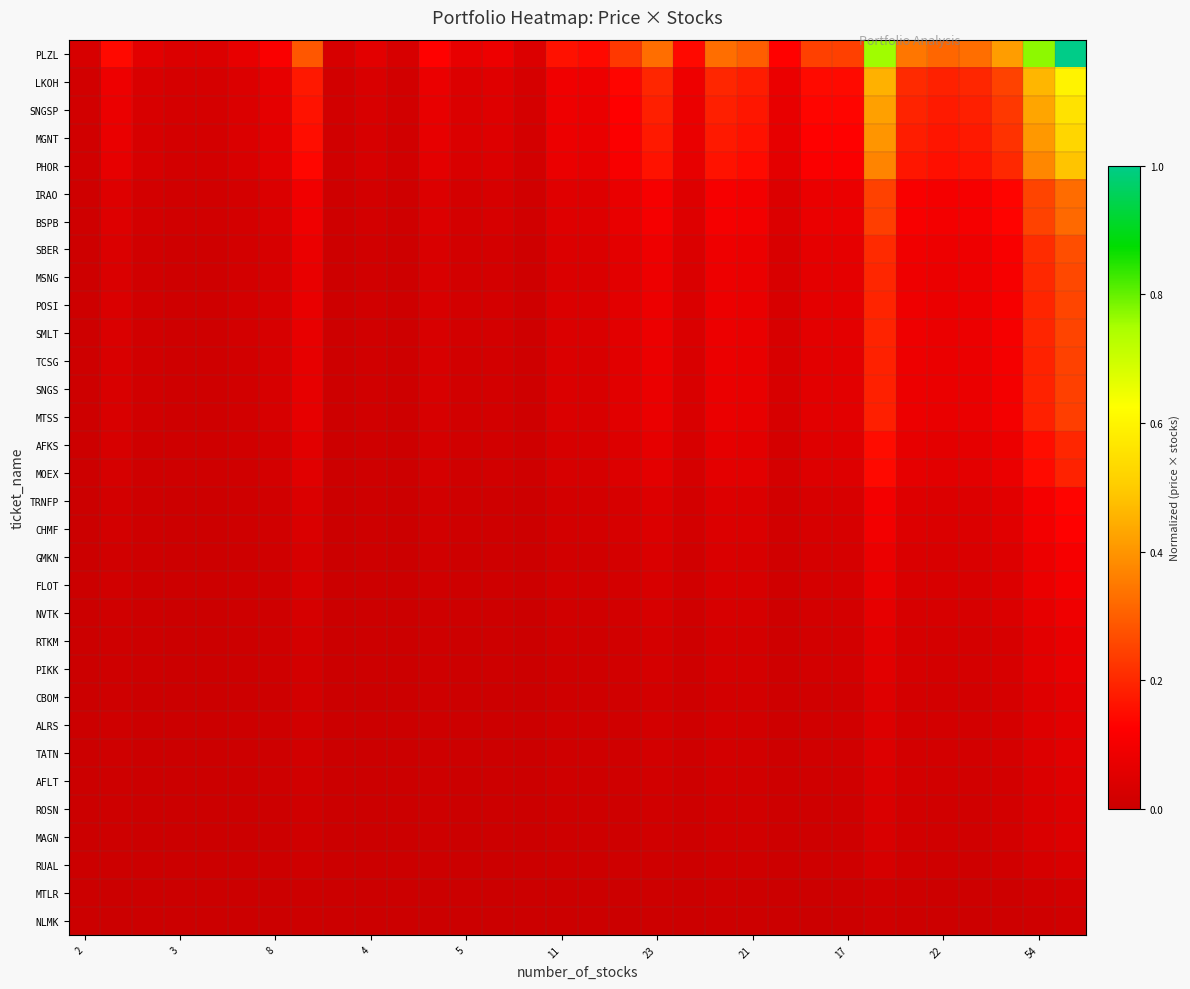

Reading right to left, list all the values displayed in this chart.

PLZL: 1.0	0.8	0.4	0.3	0.3	0.3	0.8	0.2	0.2	0.1	0.3	0.3	0.1	0.3	0.2	0.1	0.2	0.0	0.1	0.1	0.1	0.0	0.1	0.0	0.3	0.1	0.1	0.0	0.0	0.1	0.1	0.0
LKOH: 0.6	0.5	0.2	0.2	0.2	0.2	0.5	0.1	0.1	0.1	0.2	0.2	0.1	0.2	0.1	0.1	0.1	0.0	0.1	0.0	0.1	0.0	0.0	0.0	0.2	0.1	0.0	0.0	0.0	0.0	0.1	0.0
SNGSP: 0.6	0.4	0.2	0.2	0.2	0.2	0.4	0.1	0.1	0.1	0.2	0.2	0.1	0.2	0.1	0.1	0.1	0.0	0.0	0.0	0.1	0.0	0.0	0.0	0.2	0.1	0.0	0.0	0.0	0.0	0.1	0.0
MGNT: 0.5	0.4	0.2	0.2	0.2	0.2	0.4	0.1	0.1	0.1	0.2	0.2	0.1	0.2	0.1	0.1	0.1	0.0	0.0	0.0	0.1	0.0	0.0	0.0	0.2	0.1	0.0	0.0	0.0	0.0	0.1	0.0
PHOR: 0.5	0.4	0.2	0.2	0.2	0.2	0.4	0.1	0.1	0.1	0.1	0.2	0.1	0.2	0.1	0.1	0.1	0.0	0.0	0.0	0.1	0.0	0.0	0.0	0.1	0.1	0.0	0.0	0.0	0.0	0.1	0.0
IRAO: 0.3	0.3	0.1	0.1	0.1	0.1	0.2	0.1	0.1	0.0	0.1	0.1	0.0	0.1	0.1	0.0	0.1	0.0	0.0	0.0	0.0	0.0	0.0	0.0	0.1	0.0	0.0	0.0	0.0	0.0	0.0	0.0
BSPB: 0.3	0.2	0.1	0.1	0.1	0.1	0.2	0.1	0.1	0.0	0.1	0.1	0.0	0.1	0.1	0.0	0.1	0.0	0.0	0.0	0.0	0.0	0.0	0.0	0.1	0.0	0.0	0.0	0.0	0.0	0.0	0.0
SBER: 0.3	0.2	0.1	0.1	0.1	0.1	0.2	0.1	0.1	0.0	0.1	0.1	0.0	0.1	0.1	0.0	0.0	0.0	0.0	0.0	0.0	0.0	0.0	0.0	0.1	0.0	0.0	0.0	0.0	0.0	0.0	0.0
MSNG: 0.3	0.2	0.1	0.1	0.1	0.1	0.2	0.1	0.1	0.0	0.1	0.1	0.0	0.1	0.1	0.0	0.0	0.0	0.0	0.0	0.0	0.0	0.0	0.0	0.1	0.0	0.0	0.0	0.0	0.0	0.0	0.0
POSI: 0.3	0.2	0.1	0.1	0.1	0.1	0.2	0.1	0.1	0.0	0.1	0.1	0.0	0.1	0.1	0.0	0.0	0.0	0.0	0.0	0.0	0.0	0.0	0.0	0.1	0.0	0.0	0.0	0.0	0.0	0.0	0.0
SMLT: 0.3	0.2	0.1	0.1	0.1	0.1	0.2	0.1	0.1	0.0	0.1	0.1	0.0	0.1	0.1	0.0	0.0	0.0	0.0	0.0	0.0	0.0	0.0	0.0	0.1	0.0	0.0	0.0	0.0	0.0	0.0	0.0
TCSG: 0.2	0.2	0.1	0.1	0.1	0.1	0.2	0.1	0.1	0.0	0.1	0.1	0.0	0.1	0.1	0.0	0.0	0.0	0.0	0.0	0.0	0.0	0.0	0.0	0.1	0.0	0.0	0.0	0.0	0.0	0.0	0.0
SNGS: 0.2	0.2	0.1	0.1	0.1	0.1	0.2	0.1	0.1	0.0	0.1	0.1	0.0	0.1	0.1	0.0	0.0	0.0	0.0	0.0	0.0	0.0	0.0	0.0	0.1	0.0	0.0	0.0	0.0	0.0	0.0	0.0
MTSS: 0.2	0.2	0.1	0.1	0.1	0.1	0.2	0.1	0.1	0.0	0.1	0.1	0.0	0.1	0.1	0.0	0.0	0.0	0.0	0.0	0.0	0.0	0.0	0.0	0.1	0.0	0.0	0.0	0.0	0.0	0.0	0.0
AFKS: 0.2	0.2	0.1	0.1	0.1	0.1	0.1	0.0	0.0	0.0	0.1	0.1	0.0	0.1	0.0	0.0	0.0	0.0	0.0	0.0	0.0	0.0	0.0	0.0	0.1	0.0	0.0	0.0	0.0	0.0	0.0	0.0
MOEX: 0.2	0.1	0.1	0.1	0.1	0.1	0.1	0.0	0.0	0.0	0.1	0.1	0.0	0.1	0.0	0.0	0.0	0.0	0.0	0.0	0.0	0.0	0.0	0.0	0.1	0.0	0.0	0.0	0.0	0.0	0.0	0.0
TRNFP: 0.1	0.1	0.1	0.0	0.0	0.0	0.1	0.0	0.0	0.0	0.0	0.0	0.0	0.0	0.0	0.0	0.0	0.0	0.0	0.0	0.0	0.0	0.0	0.0	0.0	0.0	0.0	0.0	0.0	0.0	0.0	0.0
CHMF: 0.1	0.1	0.1	0.0	0.0	0.0	0.1	0.0	0.0	0.0	0.0	0.0	0.0	0.0	0.0	0.0	0.0	0.0	0.0	0.0	0.0	0.0	0.0	0.0	0.0	0.0	0.0	0.0	0.0	0.0	0.0	0.0
GMKN: 0.1	0.1	0.0	0.0	0.0	0.0	0.1	0.0	0.0	0.0	0.0	0.0	0.0	0.0	0.0	0.0	0.0	0.0	0.0	0.0	0.0	0.0	0.0	0.0	0.0	0.0	0.0	0.0	0.0	0.0	0.0	0.0
FLOT: 0.1	0.1	0.0	0.0	0.0	0.0	0.1	0.0	0.0	0.0	0.0	0.0	0.0	0.0	0.0	0.0	0.0	0.0	0.0	0.0	0.0	0.0	0.0	0.0	0.0	0.0	0.0	0.0	0.0	0.0	0.0	0.0
NVTK: 0.1	0.1	0.0	0.0	0.0	0.0	0.1	0.0	0.0	0.0	0.0	0.0	0.0	0.0	0.0	0.0	0.0	0.0	0.0	0.0	0.0	0.0	0.0	0.0	0.0	0.0	0.0	0.0	0.0	0.0	0.0	0.0
RTKM: 0.1	0.1	0.0	0.0	0.0	0.0	0.1	0.0	0.0	0.0	0.0	0.0	0.0	0.0	0.0	0.0	0.0	0.0	0.0	0.0	0.0	0.0	0.0	0.0	0.0	0.0	0.0	0.0	0.0	0.0	0.0	0.0
PIKK: 0.1	0.1	0.0	0.0	0.0	0.0	0.1	0.0	0.0	0.0	0.0	0.0	0.0	0.0	0.0	0.0	0.0	0.0	0.0	0.0	0.0	0.0	0.0	0.0	0.0	0.0	0.0	0.0	0.0	0.0	0.0	0.0
CBOM: 0.1	0.0	0.0	0.0	0.0	0.0	0.0	0.0	0.0	0.0	0.0	0.0	0.0	0.0	0.0	0.0	0.0	0.0	0.0	0.0	0.0	0.0	0.0	0.0	0.0	0.0	0.0	0.0	0.0	0.0	0.0	0.0
ALRS: 0.1	0.0	0.0	0.0	0.0	0.0	0.0	0.0	0.0	0.0	0.0	0.0	0.0	0.0	0.0	0.0	0.0	0.0	0.0	0.0	0.0	0.0	0.0	0.0	0.0	0.0	0.0	0.0	0.0	0.0	0.0	0.0
TATN: 0.1	0.0	0.0	0.0	0.0	0.0	0.0	0.0	0.0	0.0	0.0	0.0	0.0	0.0	0.0	0.0	0.0	0.0	0.0	0.0	0.0	0.0	0.0	0.0	0.0	0.0	0.0	0.0	0.0	0.0	0.0	0.0
AFLT: 0.1	0.0	0.0	0.0	0.0	0.0	0.0	0.0	0.0	0.0	0.0	0.0	0.0	0.0	0.0	0.0	0.0	0.0	0.0	0.0	0.0	0.0	0.0	0.0	0.0	0.0	0.0	0.0	0.0	0.0	0.0	0.0
ROSN: 0.0	0.0	0.0	0.0	0.0	0.0	0.0	0.0	0.0	0.0	0.0	0.0	0.0	0.0	0.0	0.0	0.0	0.0	0.0	0.0	0.0	0.0	0.0	0.0	0.0	0.0	0.0	0.0	0.0	0.0	0.0	0.0
MAGN: 0.0	0.0	0.0	0.0	0.0	0.0	0.0	0.0	0.0	0.0	0.0	0.0	0.0	0.0	0.0	0.0	0.0	0.0	0.0	0.0	0.0	0.0	0.0	0.0	0.0	0.0	0.0	0.0	0.0	0.0	0.0	0.0
RUAL: 0.0	0.0	0.0	0.0	0.0	0.0	0.0	0.0	0.0	0.0	0.0	0.0	0.0	0.0	0.0	0.0	0.0	0.0	0.0	0.0	0.0	0.0	0.0	0.0	0.0	0.0	0.0	0.0	0.0	0.0	0.0	0.0
MTLR: 0.0	0.0	0.0	0.0	0.0	0.0	0.0	0.0	0.0	0.0	0.0	0.0	0.0	0.0	0.0	0.0	0.0	0.0	0.0	0.0	0.0	0.0	0.0	0.0	0.0	0.0	0.0	0.0	0.0	0.0	0.0	0.0
NLMK: 0.0	0.0	0.0	0.0	0.0	0.0	0.0	0.0	0.0	0.0	0.0	0.0	0.0	0.0	0.0	0.0	0.0	0.0	0.0	0.0	0.0	0.0	0.0	0.0	0.0	0.0	0.0	0.0	0.0	0.0	0.0	0.0